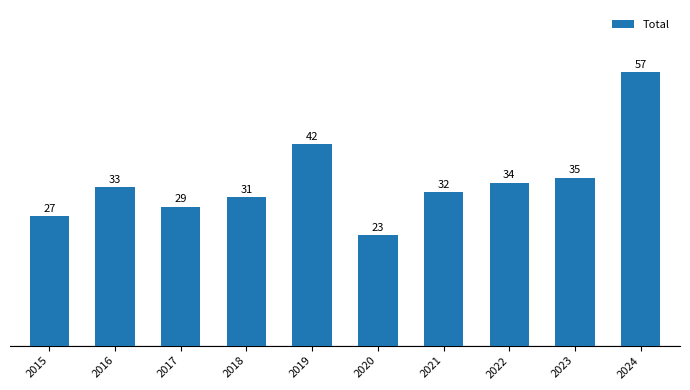

List the labels in order of value, largest first.

2024, 2019, 2023, 2022, 2016, 2021, 2018, 2017, 2015, 2020